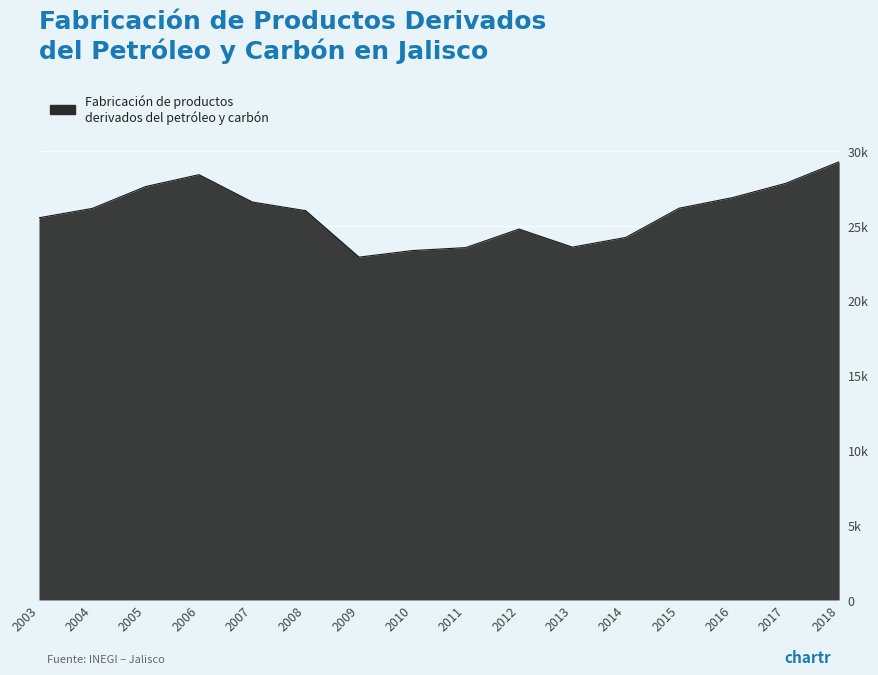

Which has a higher value, 2014 or 2004?

2004